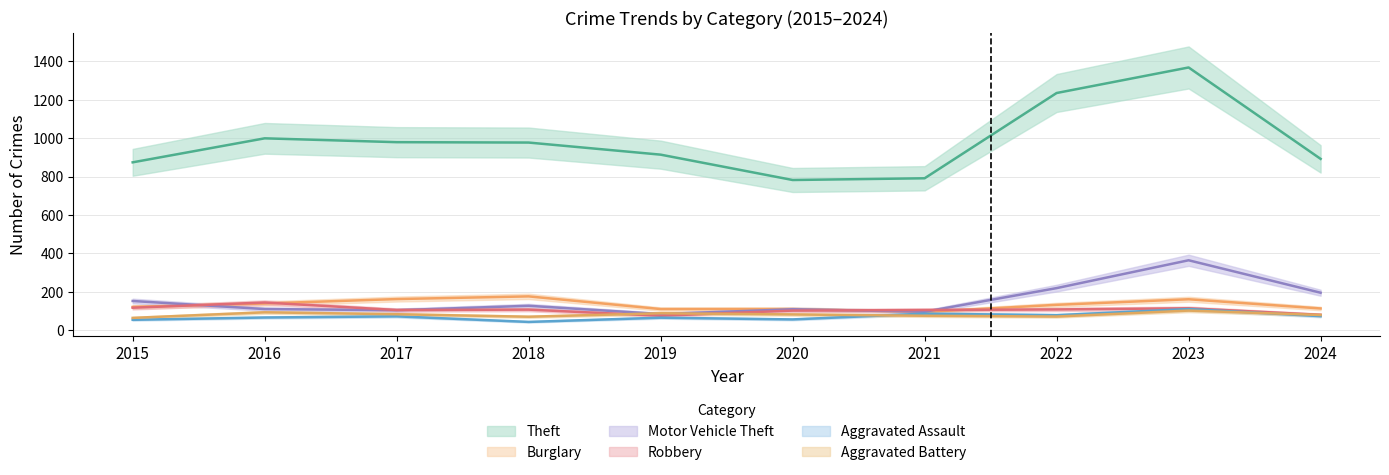

Which label corresponds to the smallest value in the chart?

2018